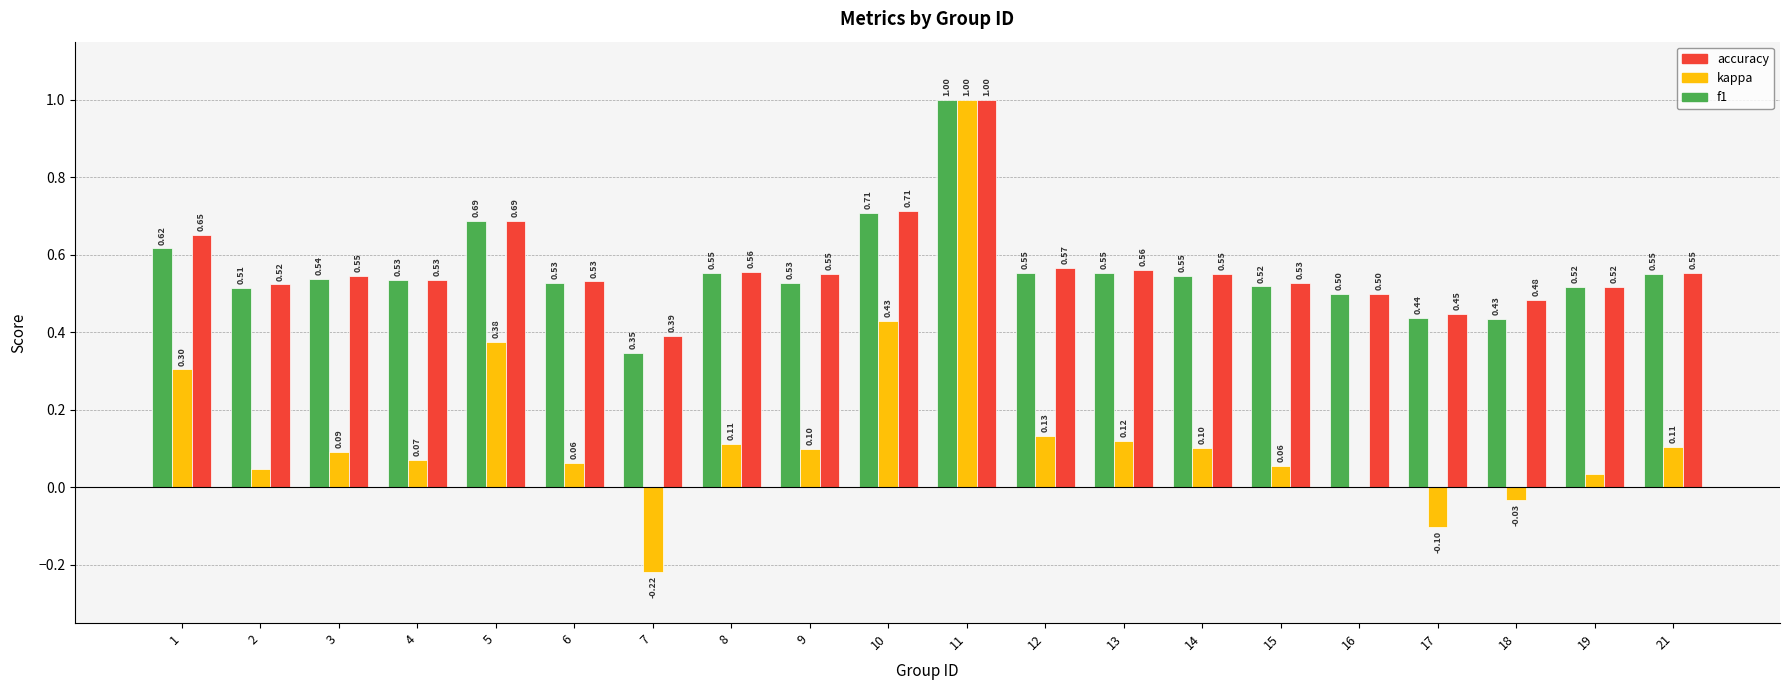

How many data points does each series have?

20